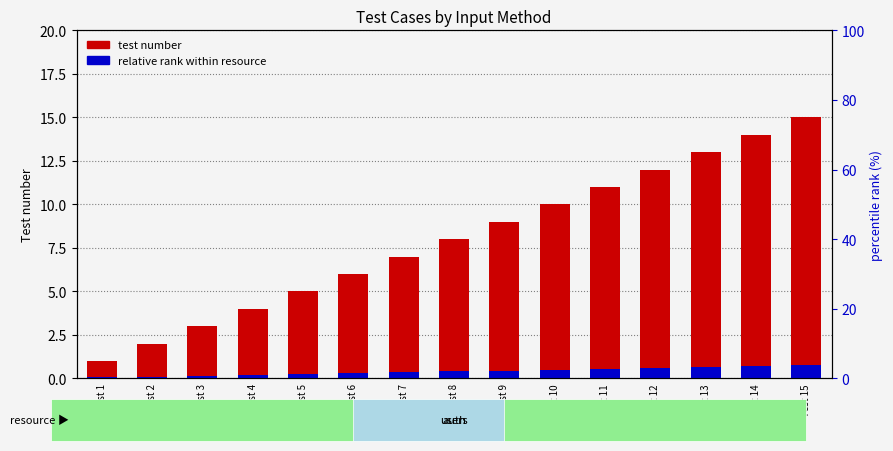

Rank the series by their average value, from highest to lowest.

test number, relative rank within resource